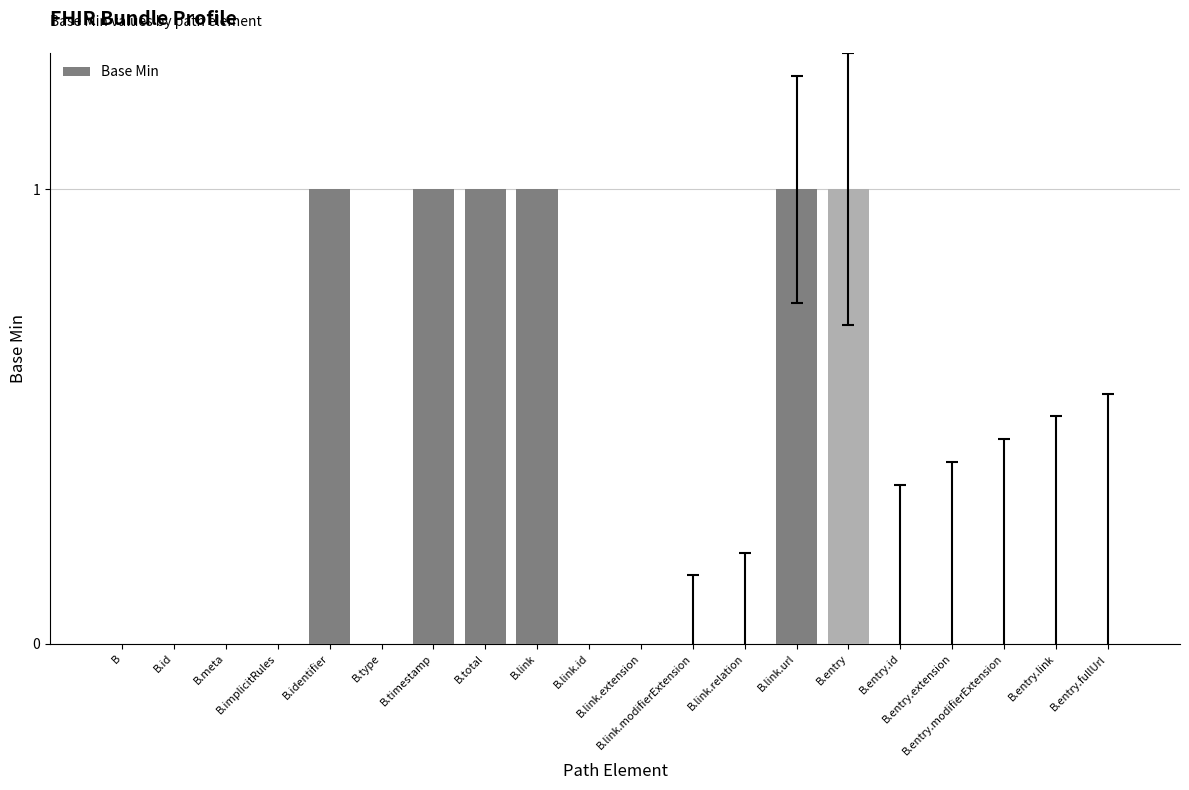

What is the sum of the values at B.entry and B.meta?

1